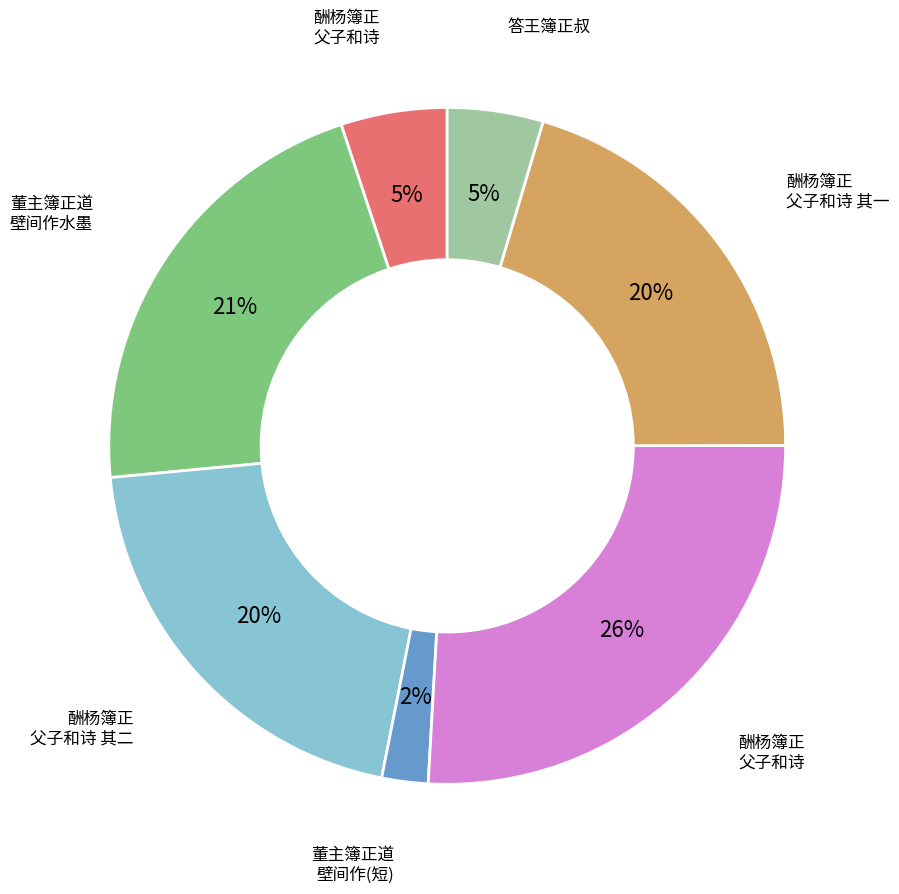

Is there any slice that represents more than half of the pie?

No